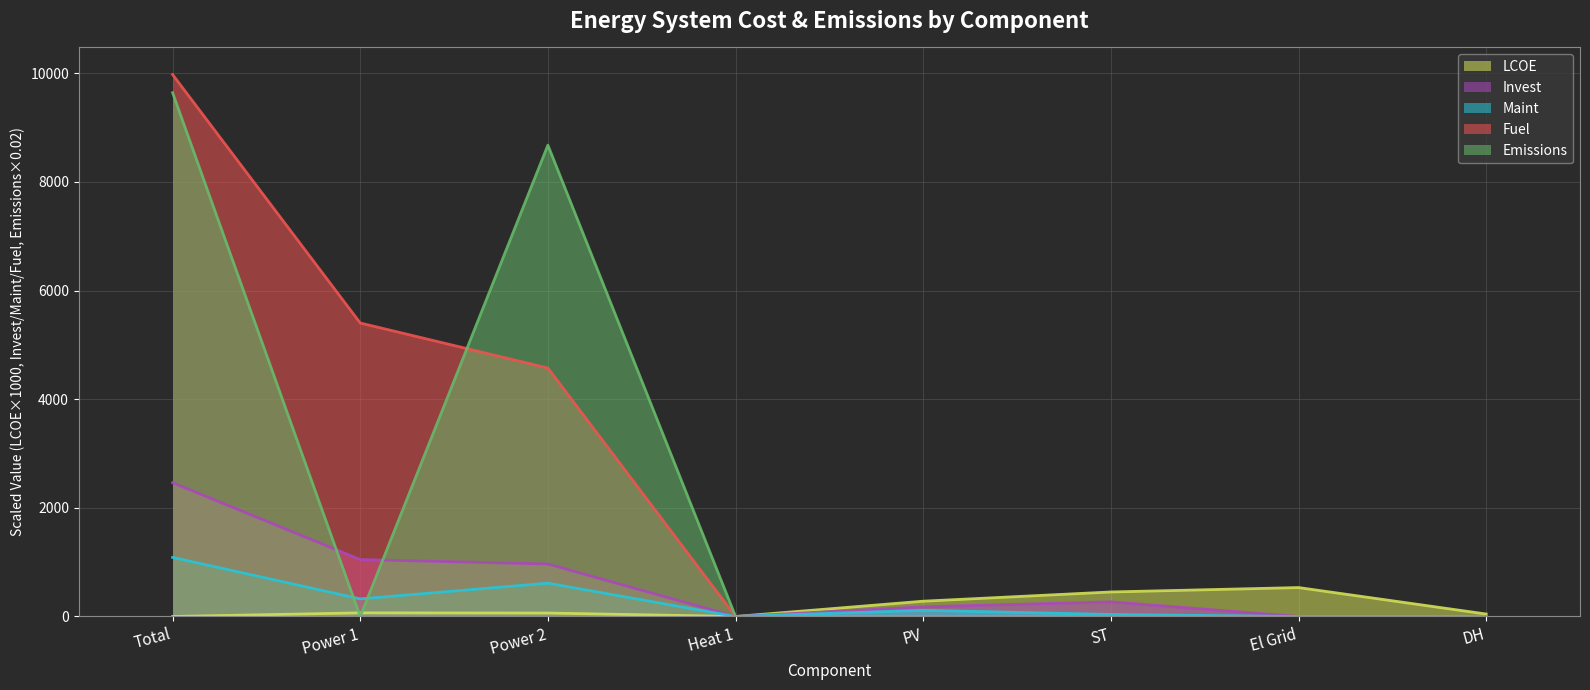

At which category is the sum across all series the highest?

Total